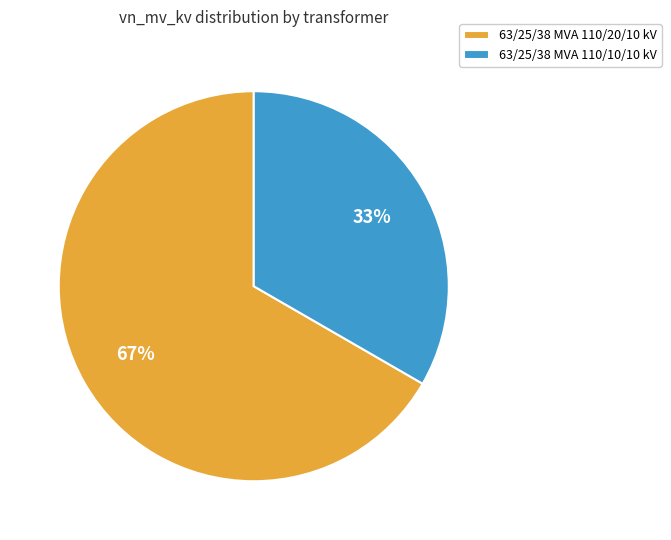

What is the majority slice?

63/25/38 MVA 110/20/10 kV